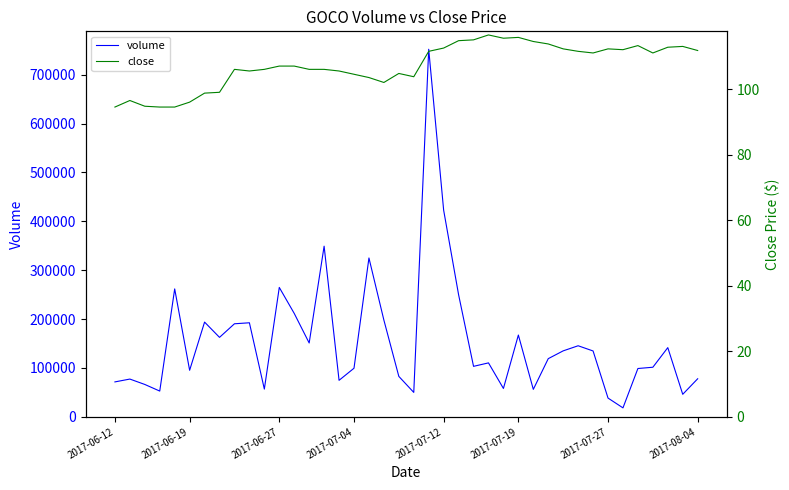

True or false: volume has more than 0 interior local peaks.

True